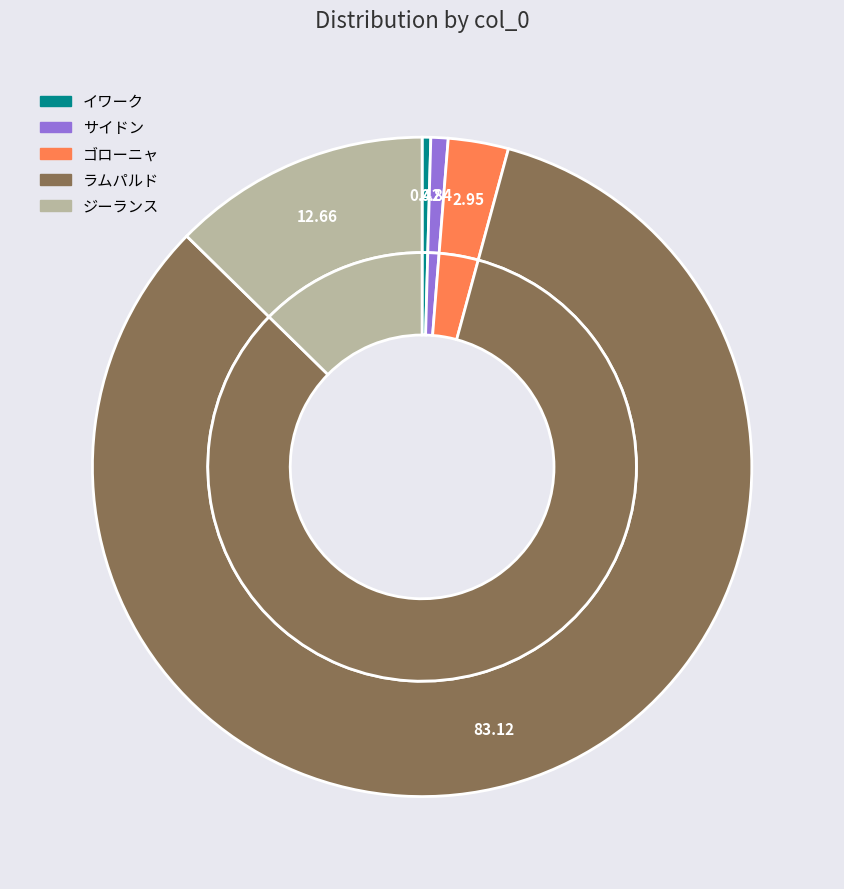

How many segments does this pie chart have?

5